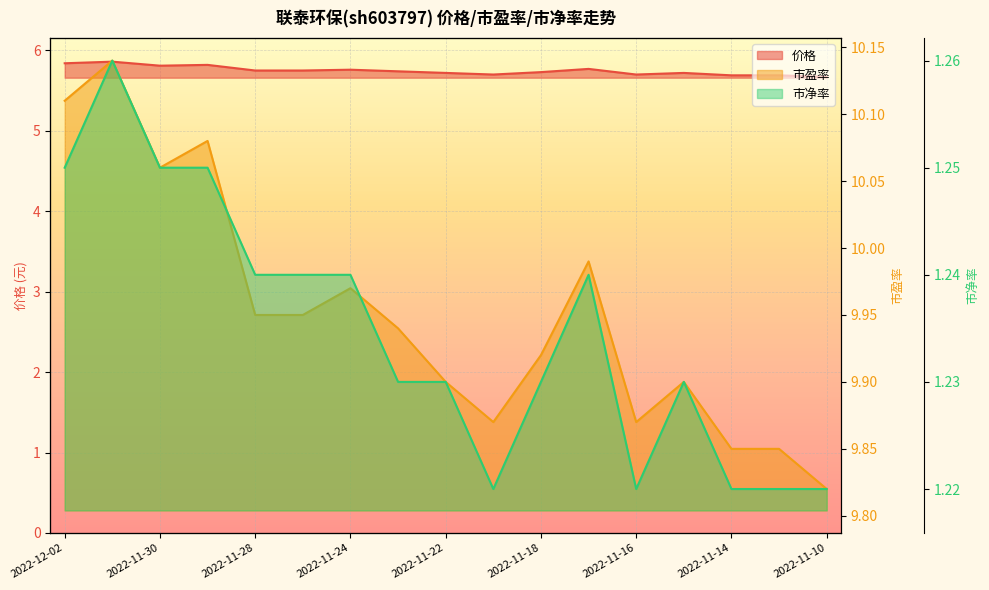

True or false: 市盈率 and 价格 cross at least once.

False